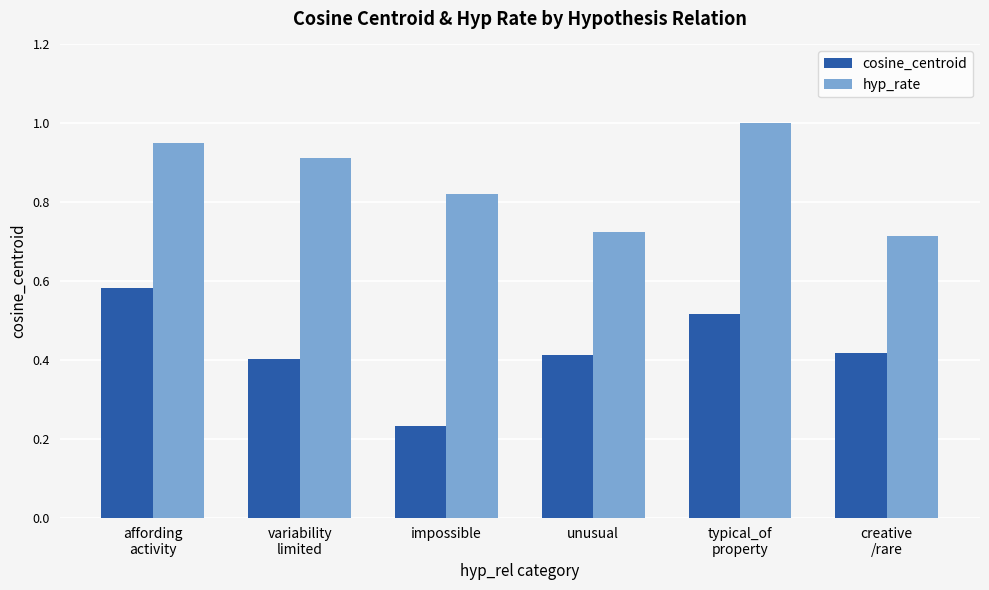

What is the difference between the maximum and minimum values in the hyp_rate series?

0.3